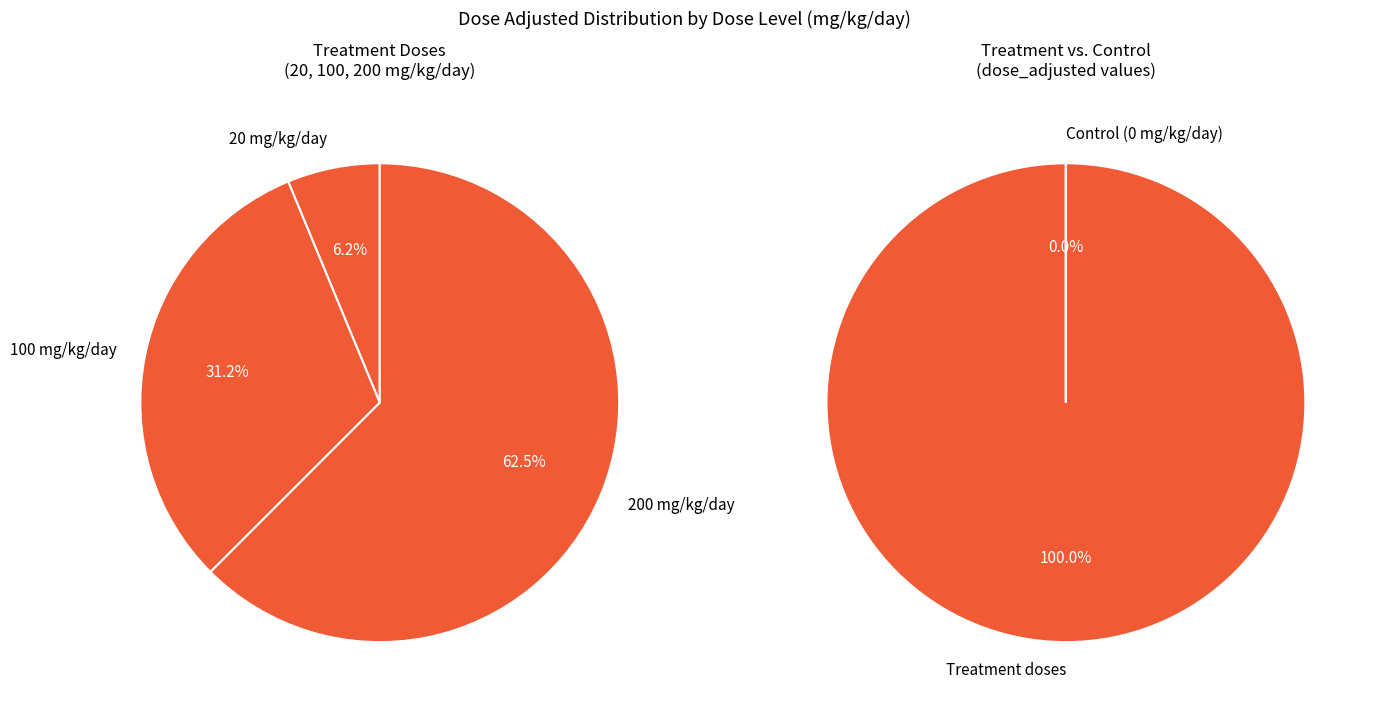

What is the total percentage of Dose Level 0 (0 mg/kg/day) and Dose Level 3 (200 mg/kg/day)?

62.5%